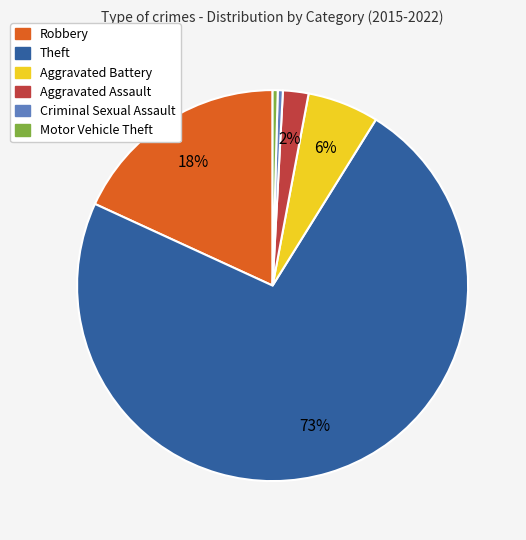

What is the ratio of the value at Aggravated Battery to the value at Robbery?

0.3